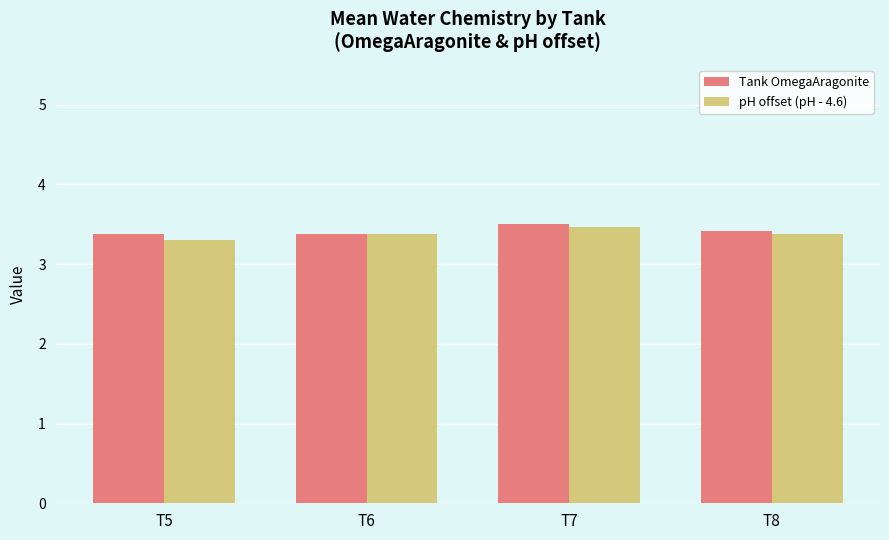

Reading right to left, what are all the values shown in this chart?

Tank OmegaAragonite: 3.4	3.5	3.4	3.4
pH offset (pH - 4.6): 3.4	3.5	3.4	3.3